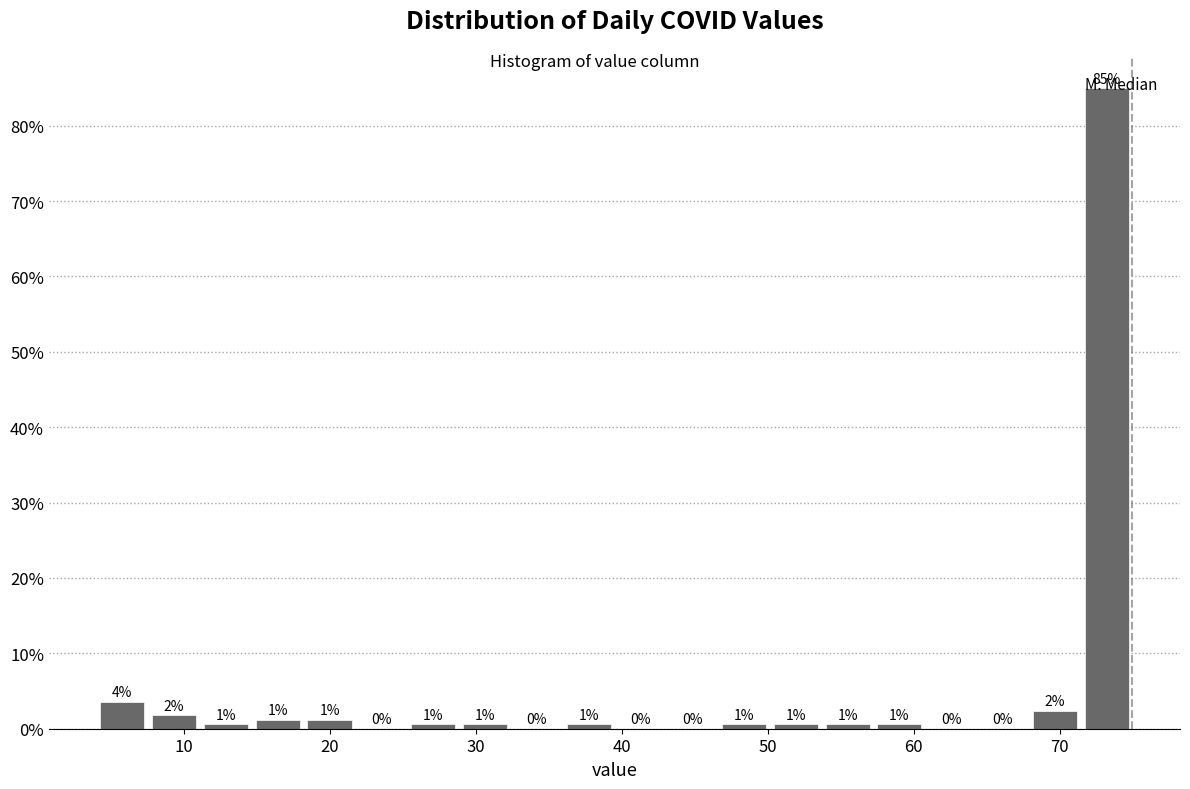

Read against the x-axis, roughly where is the centre of the tallest bar?

73